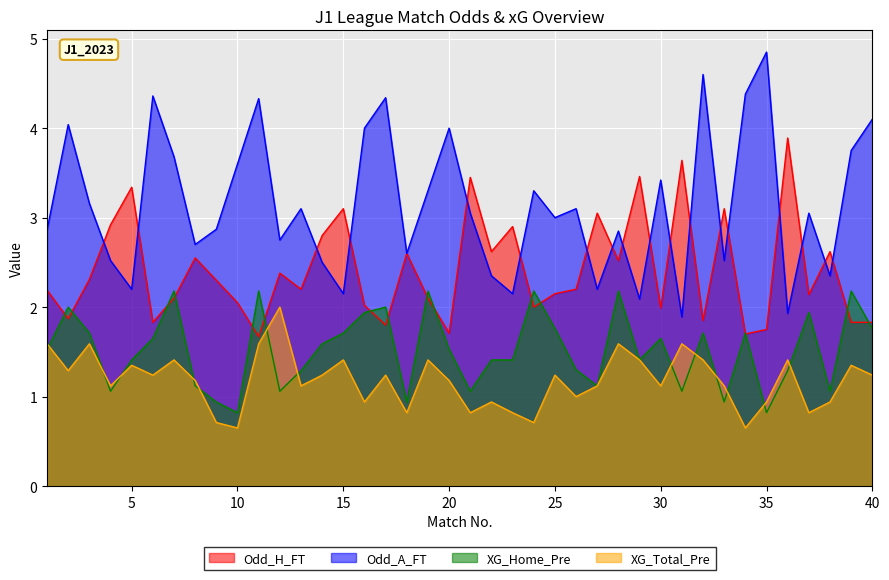

At 2, list the series in order from largest to smallest.

Odd_A_FT, XG_Home_Pre, Odd_H_FT, XG_Total_Pre